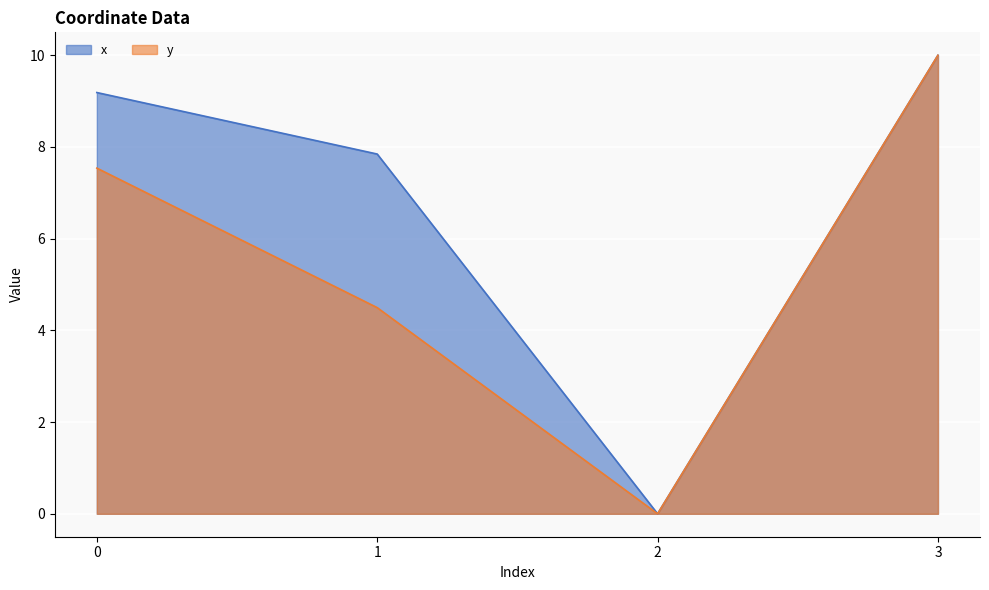

What is the highest value of the y series?

10.0